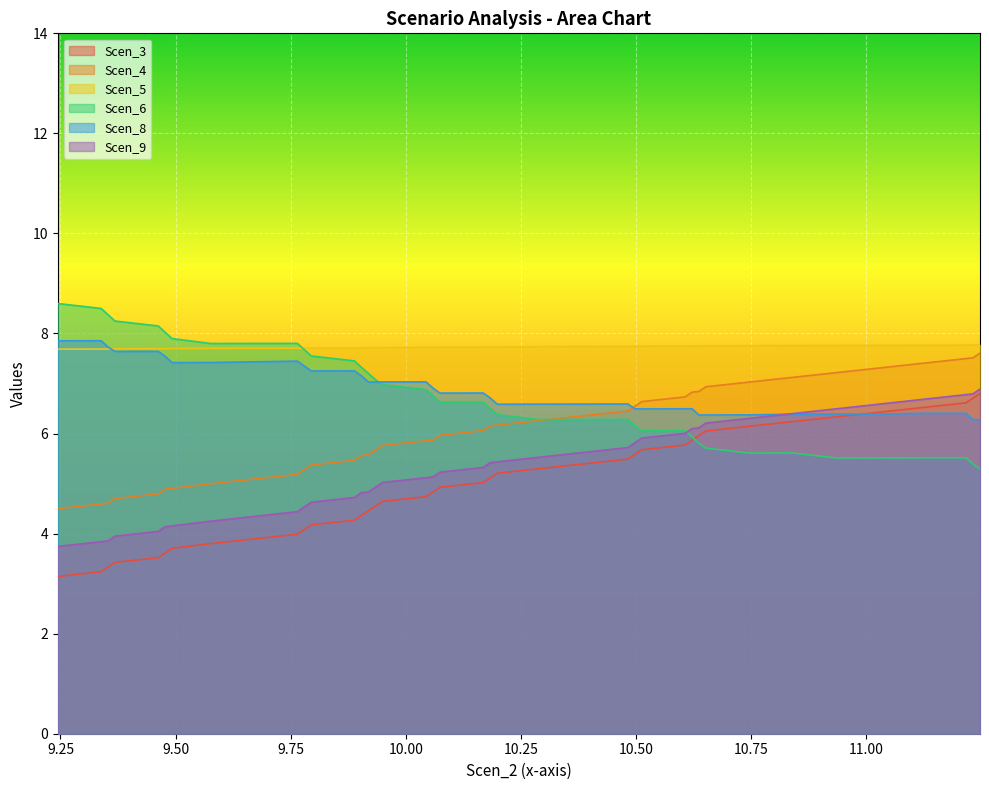

What is the spread (max minus min) of values at 9.338402796851767?

5.3